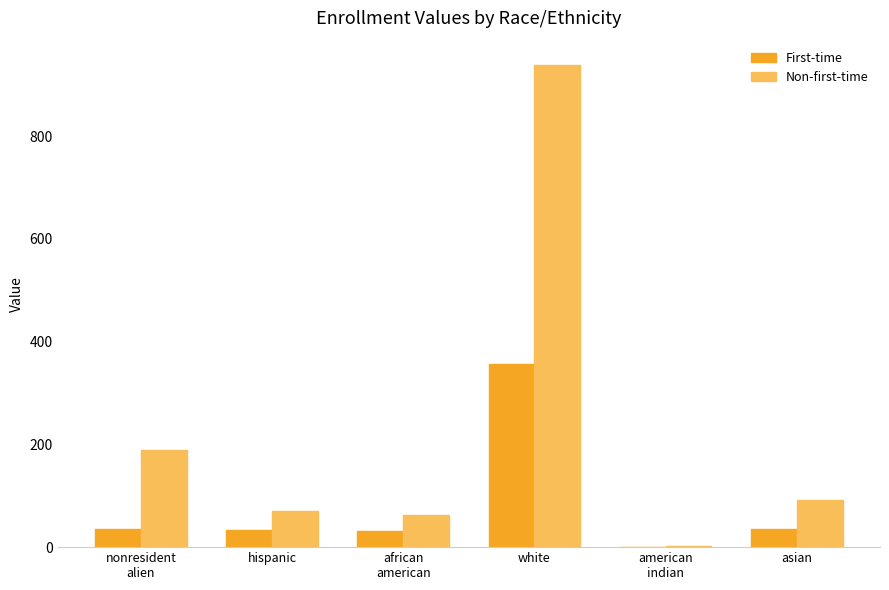

What is the total value across all series at asian?

127